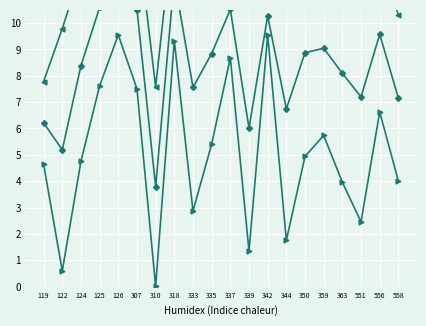

Reading left to right, extract all data points from this chart.

instspeed: 119=7.8	122=9.8	124=12.0	125=13.6	126=15.2	307=13.5	310=7.6	318=14.0	333=12.2	335=12.3	337=12.3	339=10.7	342=11.0	344=11.7	350=12.8	359=12.4	363=12.2	551=11.9	556=12.5	558=10.3
Bd: 119=4.6	122=0.6	124=4.8	125=7.6	126=9.6	307=7.5	310=0.0	318=9.3	333=2.9	335=5.4	337=8.7	339=1.3	342=9.5	344=1.8	350=4.9	359=5.7	363=4.0	551=2.5	556=6.6	558=4.0
combined: 119=6.2	122=5.2	124=8.4	125=10.6	126=12.4	307=10.5	310=3.8	318=11.7	333=7.6	335=8.8	337=10.5	339=6.0	342=10.3	344=6.7	350=8.9	359=9.0	363=8.1	551=7.2	556=9.6	558=7.2